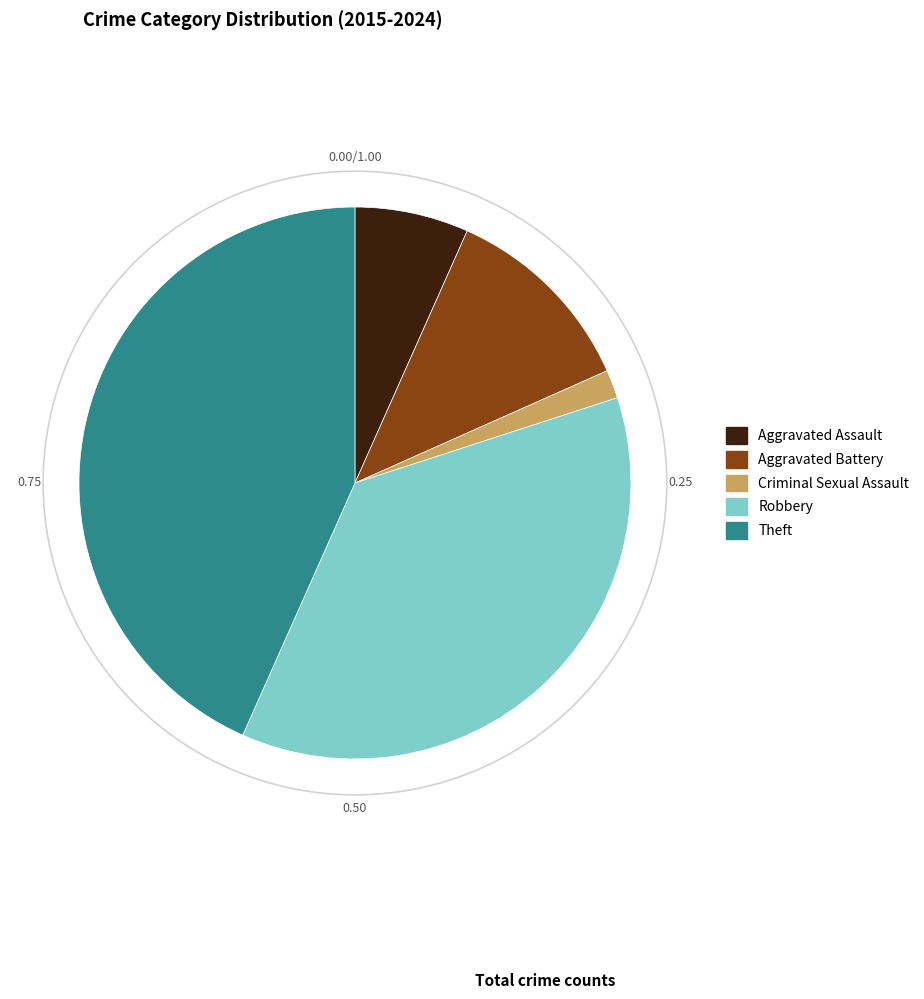

What is the smallest slice in the pie chart?

Criminal Sexual Assault